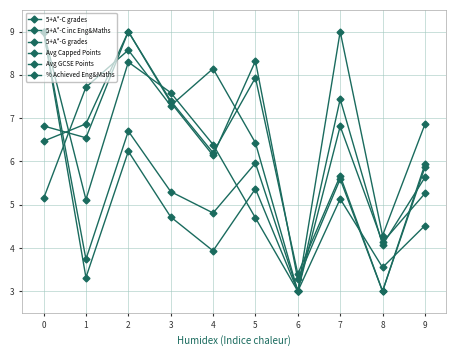

The value of 5+A*-C grades at 6 is 3.0. True or false?

True